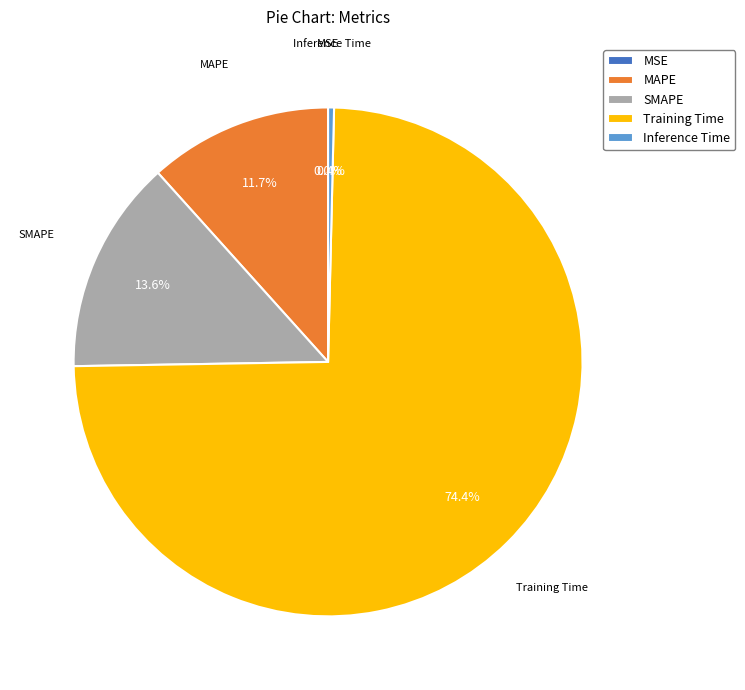

True or false: MSE accounts for 1% of the total.

False